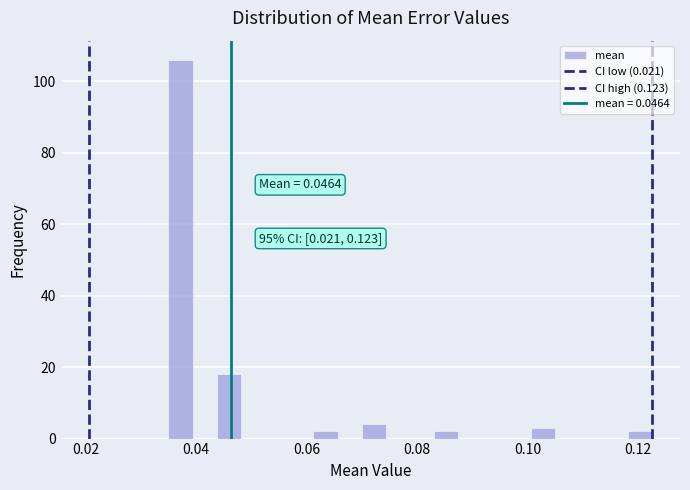

Around what value on the x-axis is the tallest bar? Give the approximate position of its centre, as read against the axis.

0.038